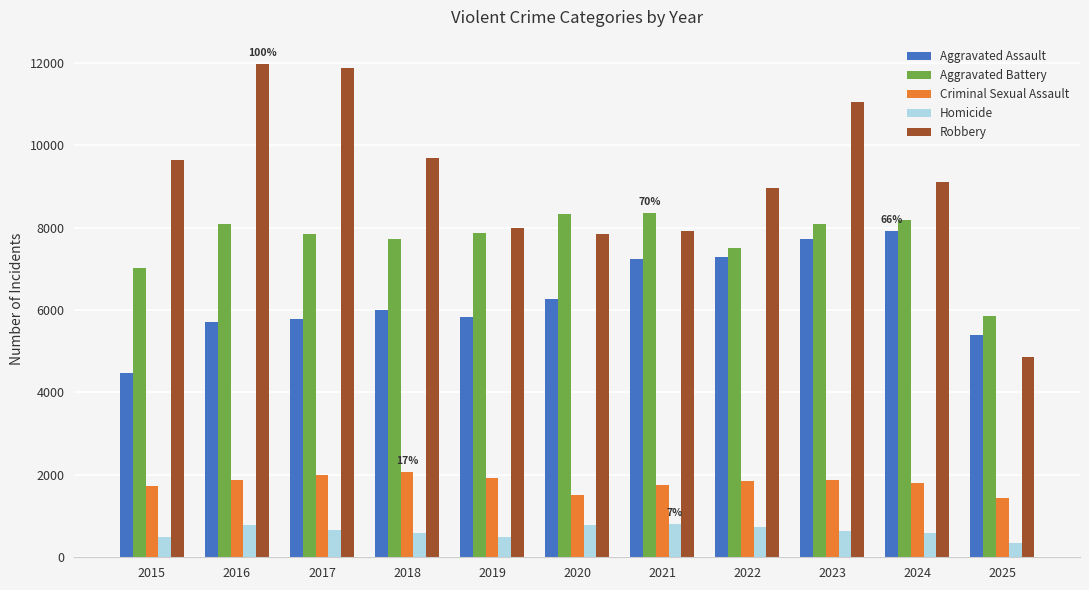

What is the value of the Criminal Sexual Assault bar at the 7th from the left?

1764